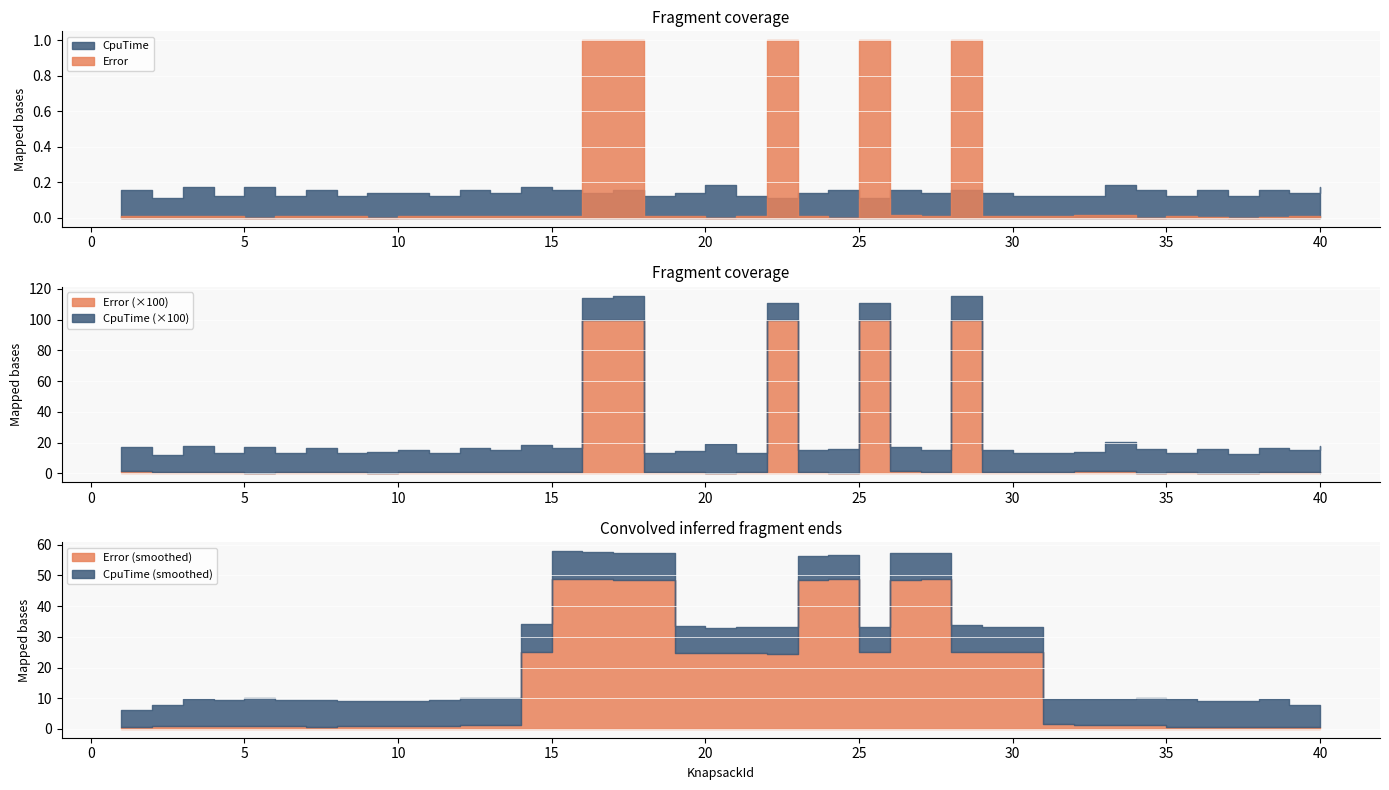

Which label corresponds to the smallest value in the chart?

1